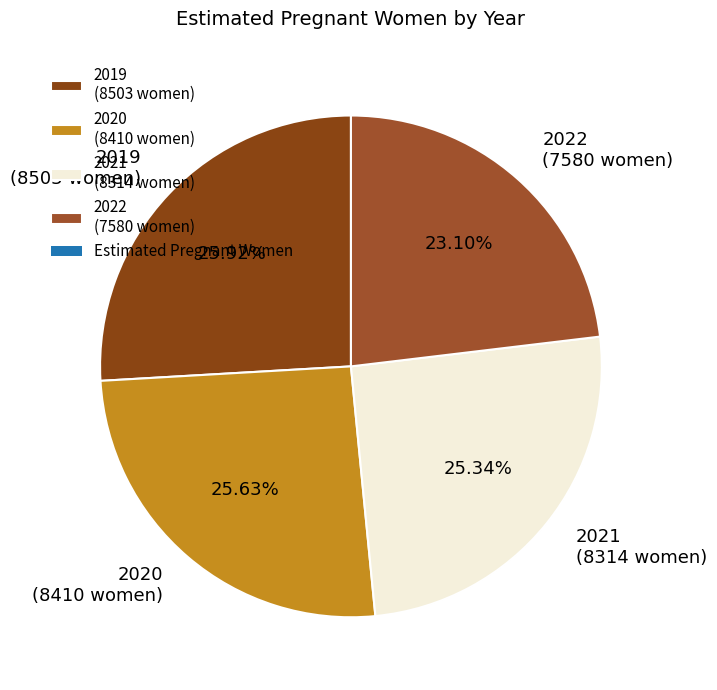

Between 2021 (8314 women) and 2019 (8503 women), which is larger?

2019 (8503 women)